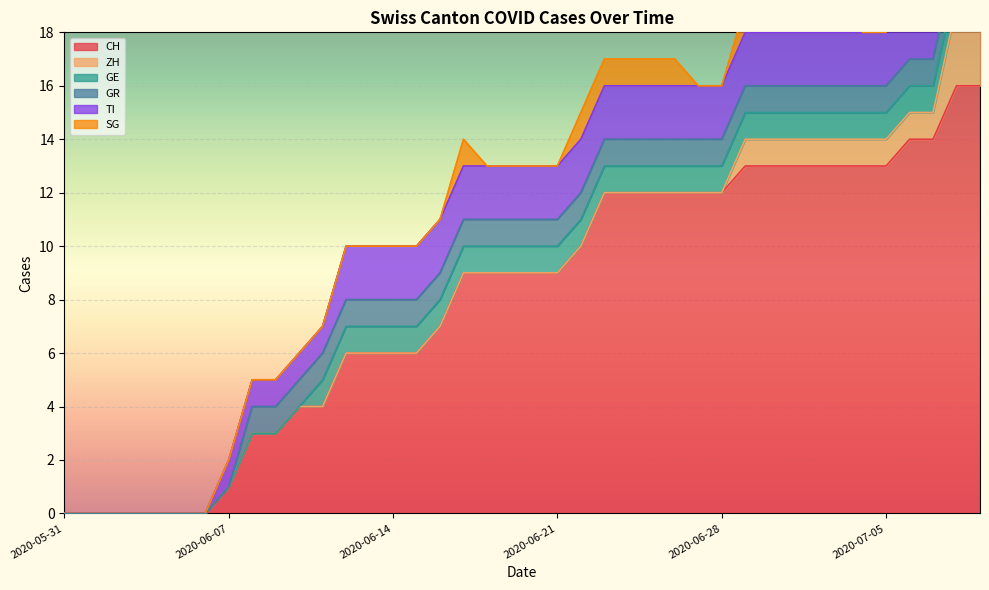

True or false: GE and TI intersect in this chart.

False